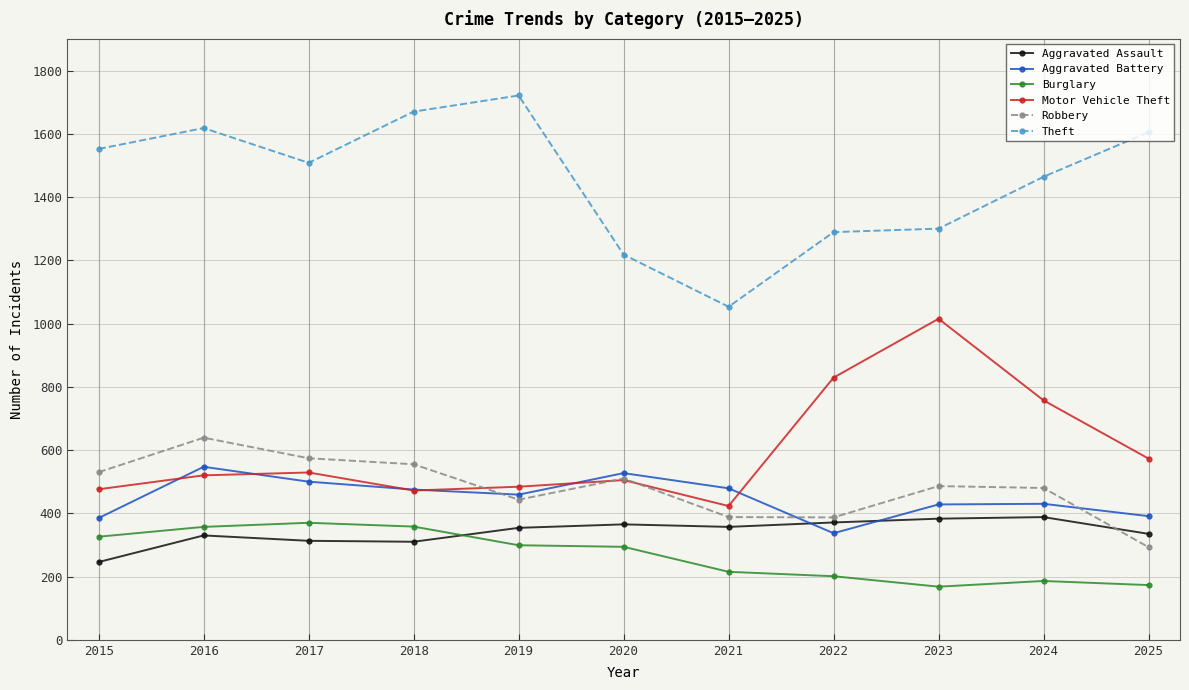

Is it true that Theft equals 438 at 2023?

False